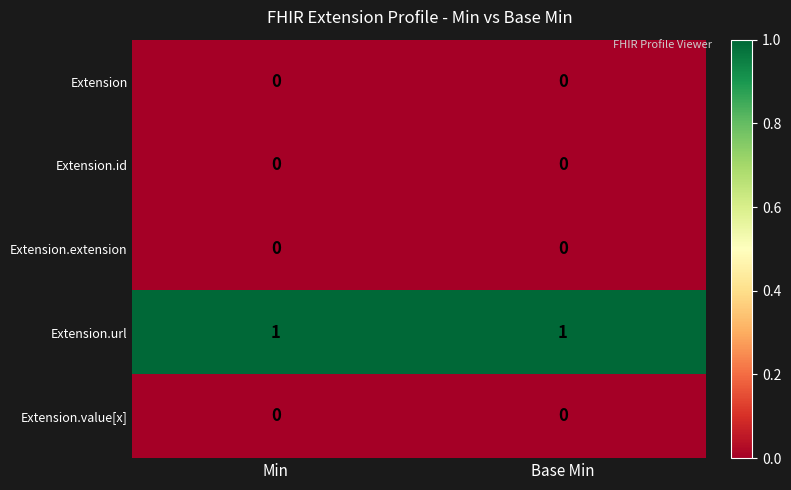

Which series has the largest total across all categories?

Extension.url